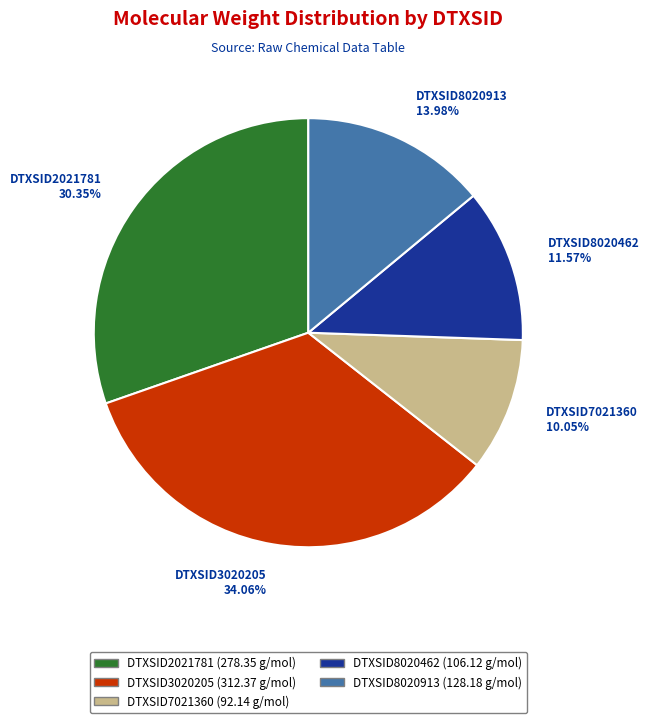

Does DTXSID2021781 represent more than half of the total?

No